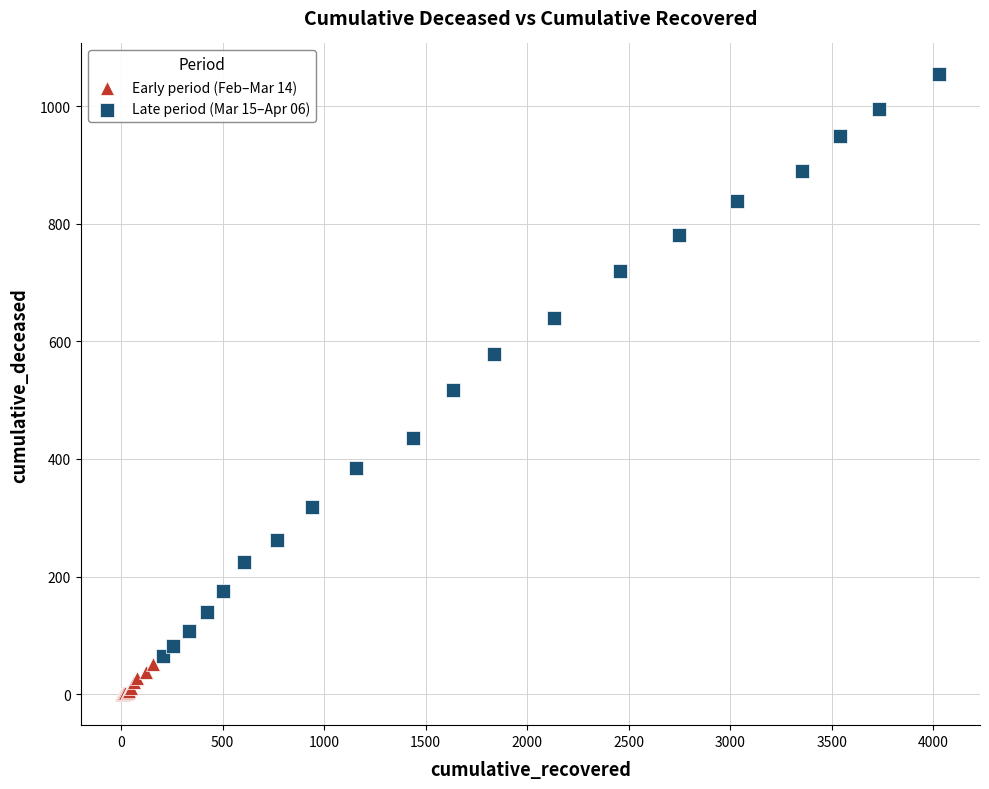

Which series contains the lowest Y value?

Early period (Feb–Mar 14)